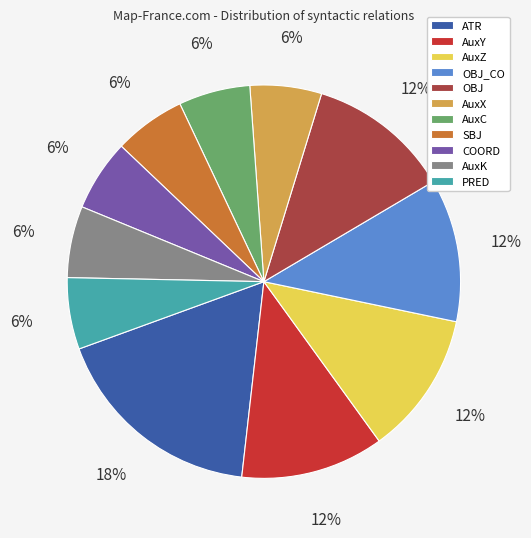

To the nearest percent, what percentage of the pie is PRED?

6%